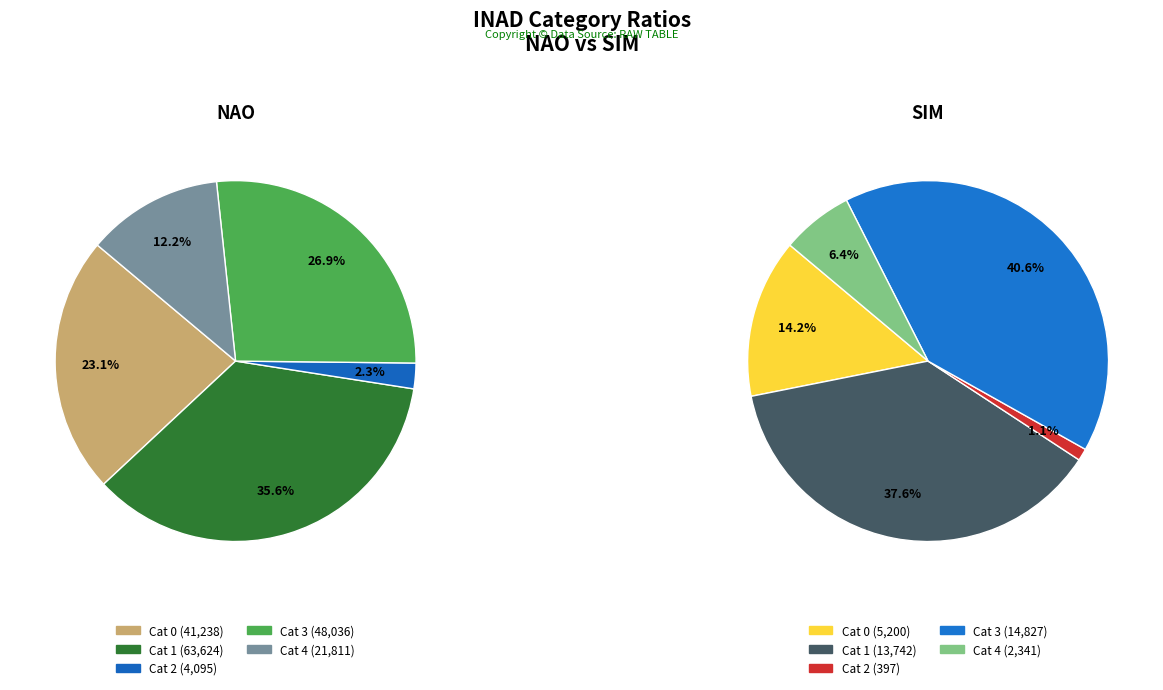

To the nearest percent, what percentage of the pie is 2?

1%